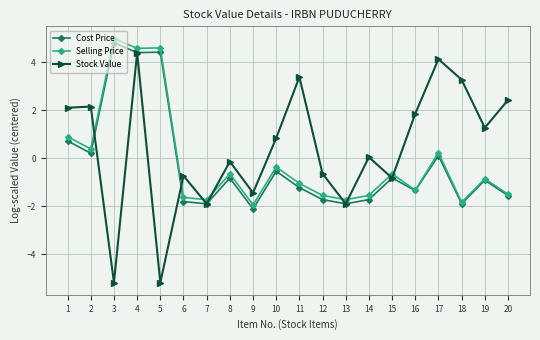

List the series in order of their peak value, highest first.

Selling Price, Cost Price, Stock Value